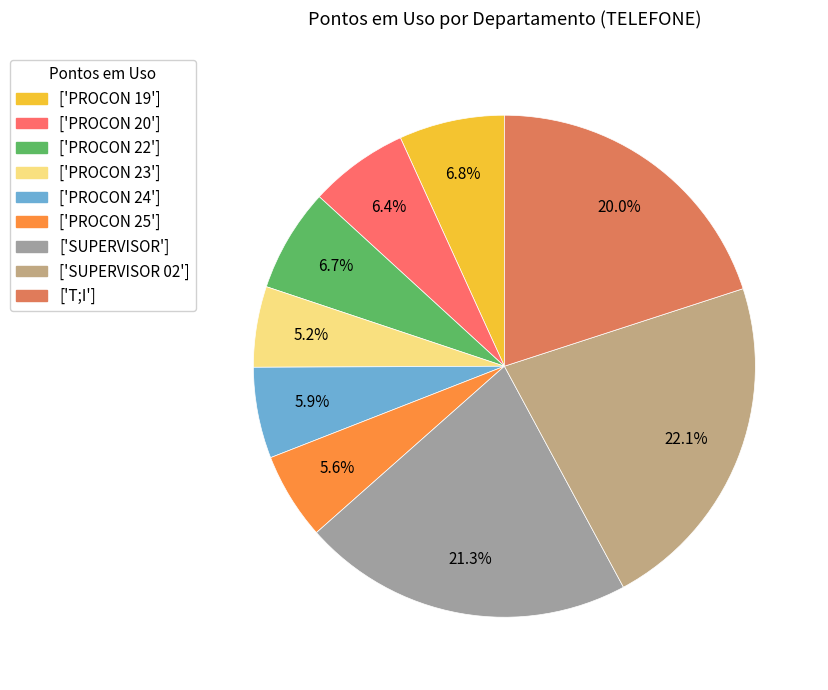

To the nearest percent, what is the average slice percentage?

11%